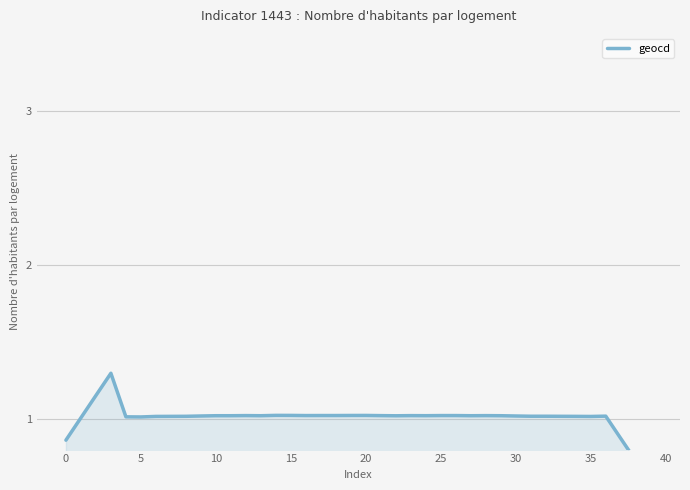

Reading left to right, list all the values displayed in this chart.

0.9	1.0	1.2	1.3	1.0	1.0	1.0	1.0	1.0	1.0	1.0	1.0	1.0	1.0	1.0	1.0	1.0	1.0	1.0	1.0	1.0	1.0	1.0	1.0	1.0	1.0	1.0	1.0	1.0	1.0	1.0	1.0	1.0	1.0	1.0	1.0	1.0	0.9	0.7	0.6